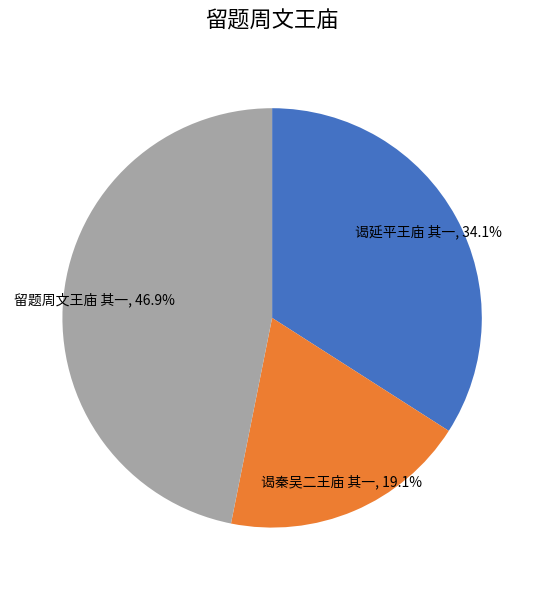

Rank the categories by value from highest to lowest.

留题周文王庙 其一, 谒延平王庙 其一, 谒秦吴二王庙 其一